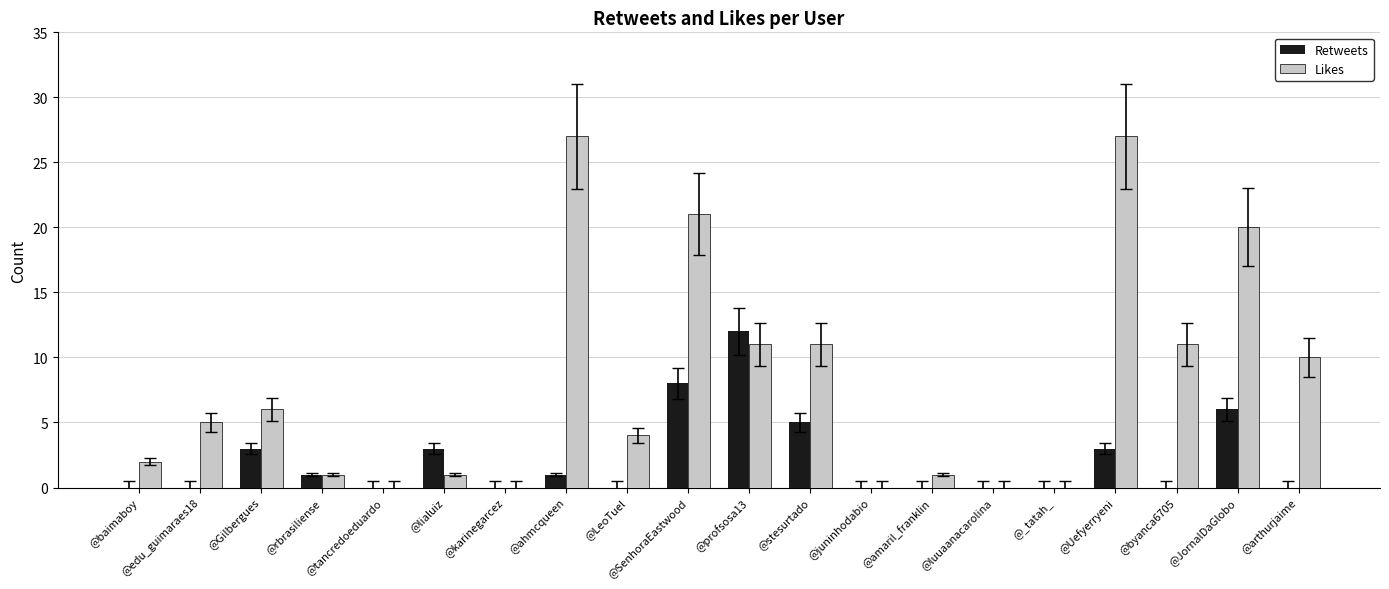

What is the maximum value shown in the chart?

27